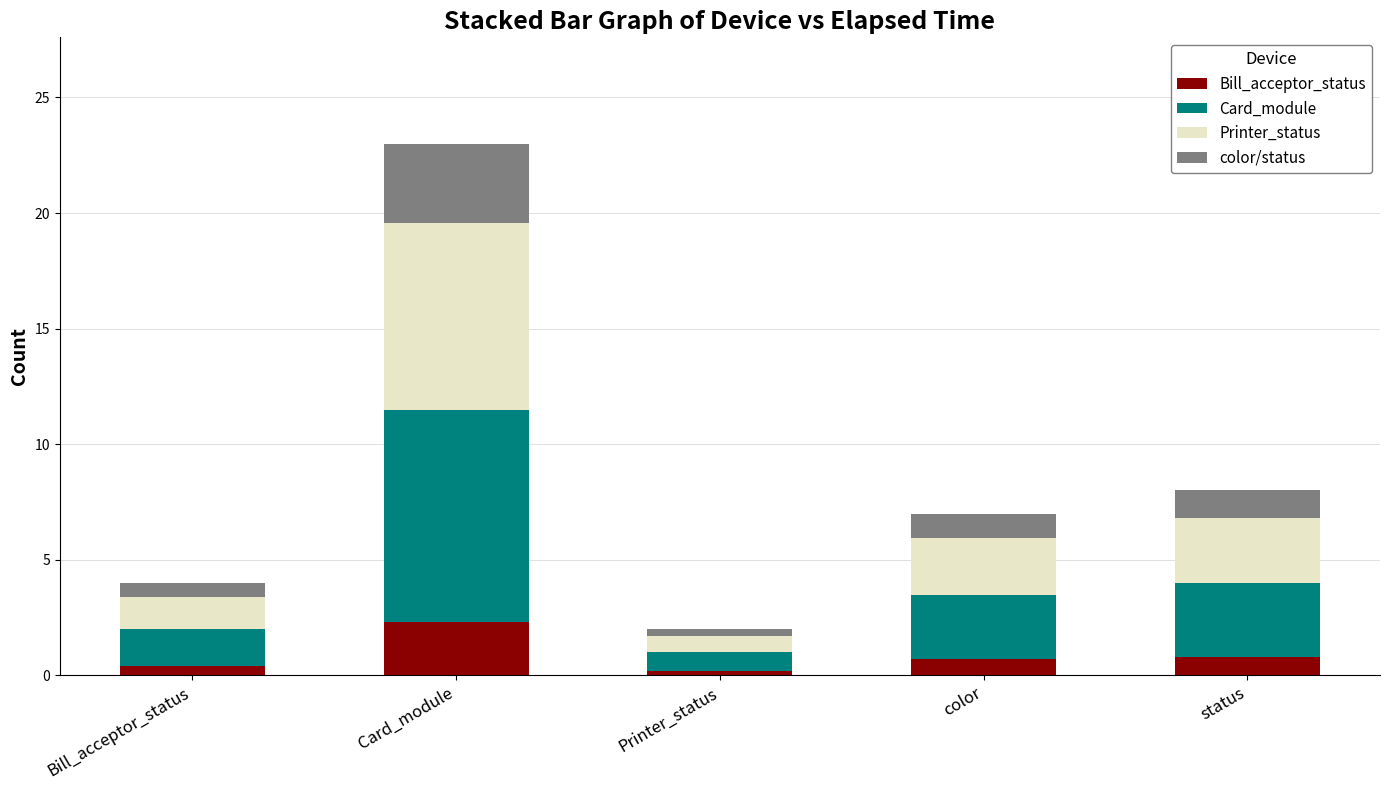

Which category has the highest value in the Bill_acceptor_status series?

Card_module